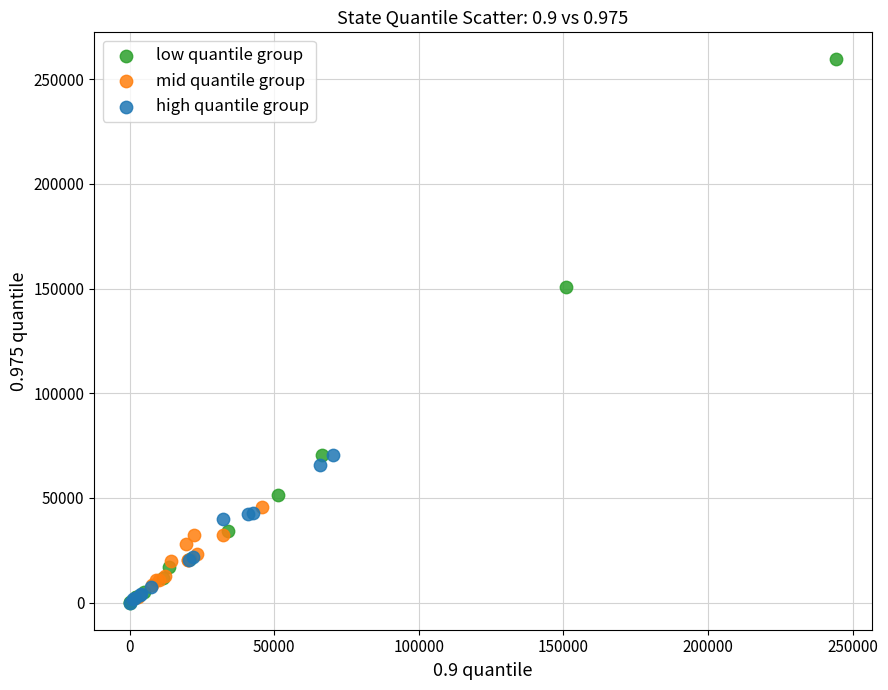

Which series has the widest spread of Y values?

low quantile group